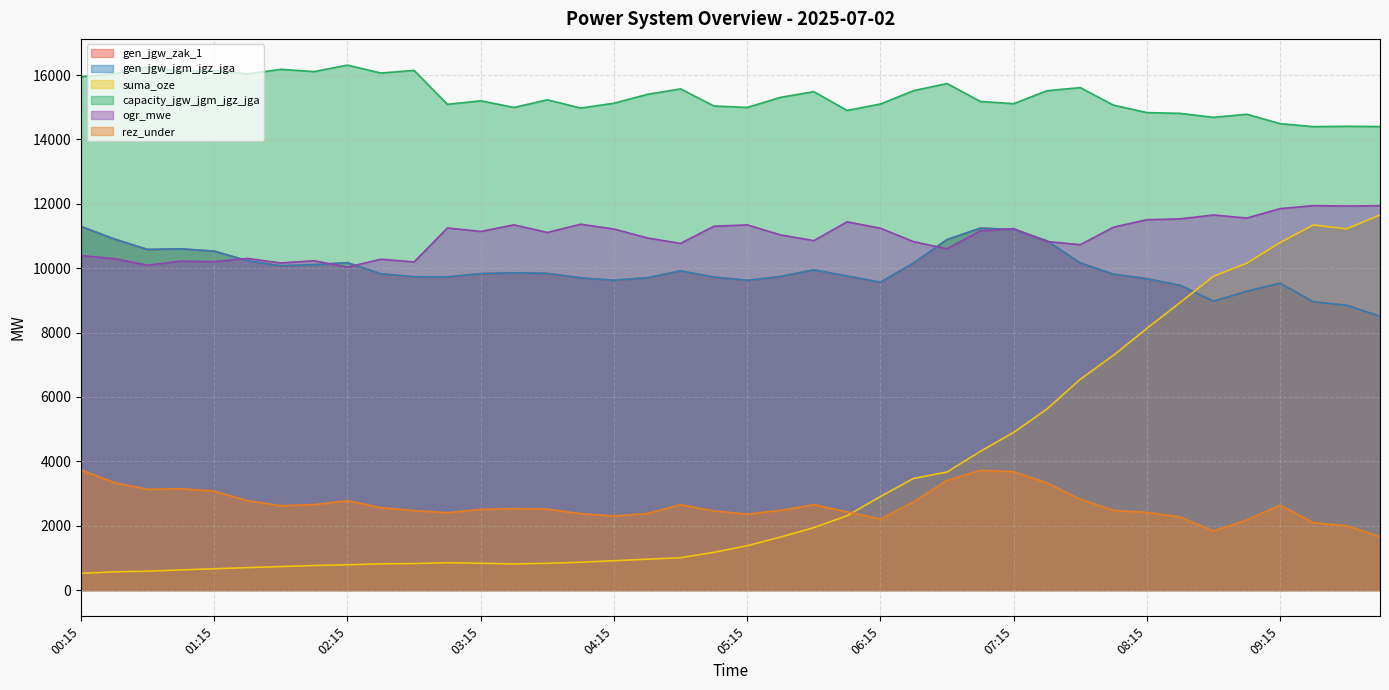

True or false: ogr_mwe and capacity_jgw_jgm_jgz_jga cross at least once.

False